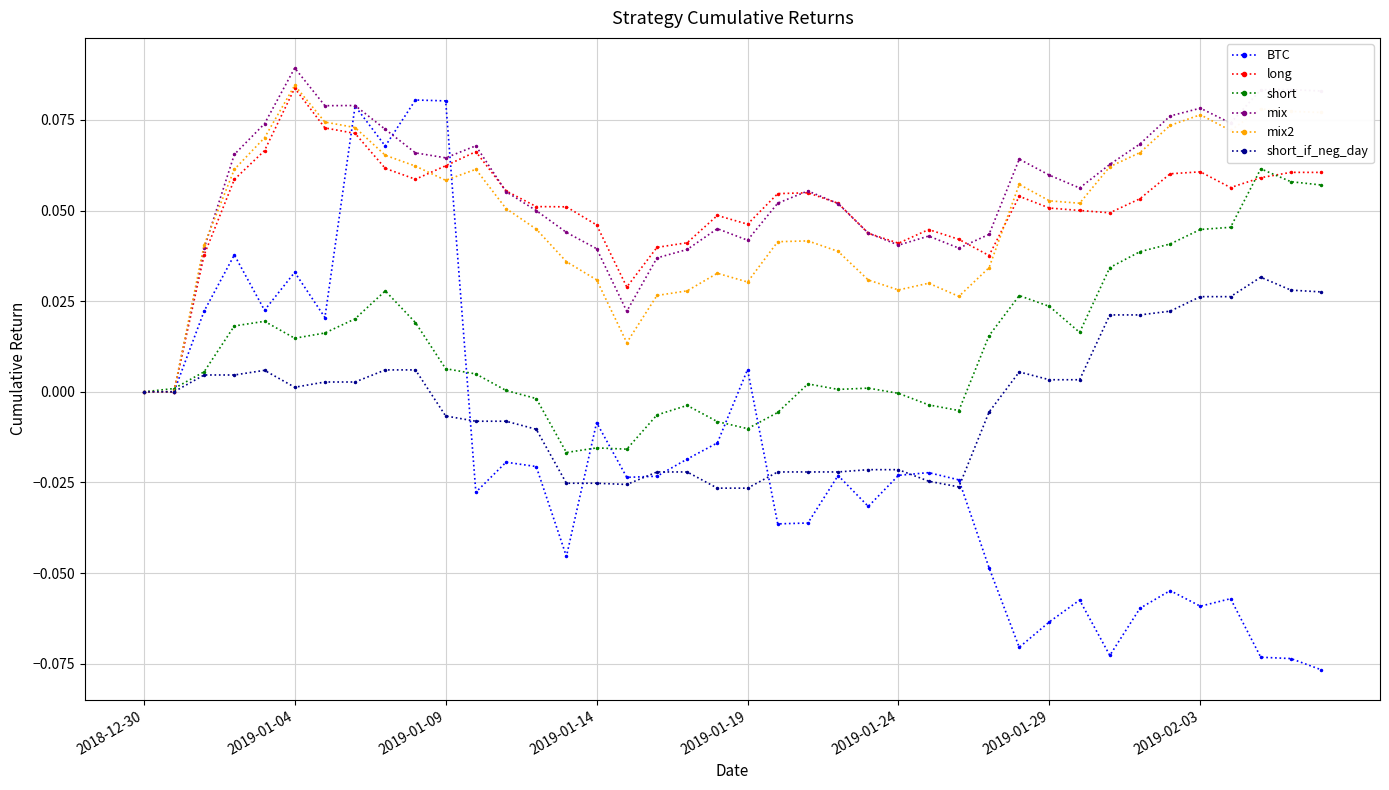

True or false: long has more than 1 points higher than both neighbors.

True